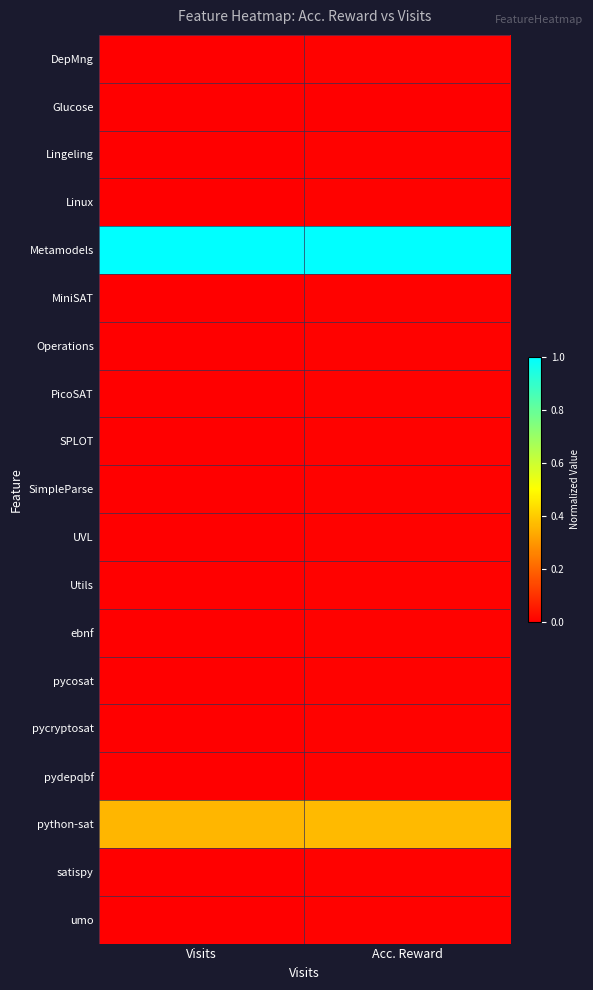

Reading left to right, list all the values displayed in this chart.

DepMng: Visits=0.0	Acc. Reward=0.0
Glucose: Visits=0.0	Acc. Reward=0.0
Lingeling: Visits=0.0	Acc. Reward=0.0
Linux: Visits=0.0	Acc. Reward=0.0
Metamodels: Visits=1.0	Acc. Reward=1.0
MiniSAT: Visits=0.0	Acc. Reward=0.0
Operations: Visits=0.0	Acc. Reward=0.0
PicoSAT: Visits=0.0	Acc. Reward=0.0
SPLOT: Visits=0.0	Acc. Reward=0.0
SimpleParse: Visits=0.0	Acc. Reward=0.0
UVL: Visits=0.0	Acc. Reward=0.0
Utils: Visits=0.0	Acc. Reward=0.0
ebnf: Visits=0.0	Acc. Reward=0.0
pycosat: Visits=0.0	Acc. Reward=0.0
pycryptosat: Visits=0.0	Acc. Reward=0.0
pydepqbf: Visits=0.0	Acc. Reward=0.0
python-sat: Visits=0.4	Acc. Reward=0.4
satispy: Visits=0.0	Acc. Reward=0.0
umo: Visits=0.0	Acc. Reward=0.0